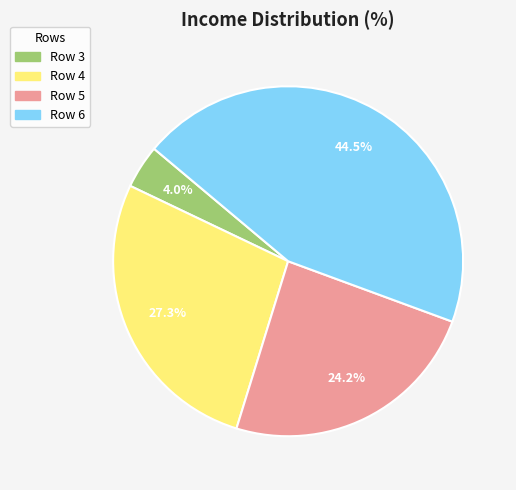

To the nearest percent, what is the difference between the largest and smallest slice percentages?

40%